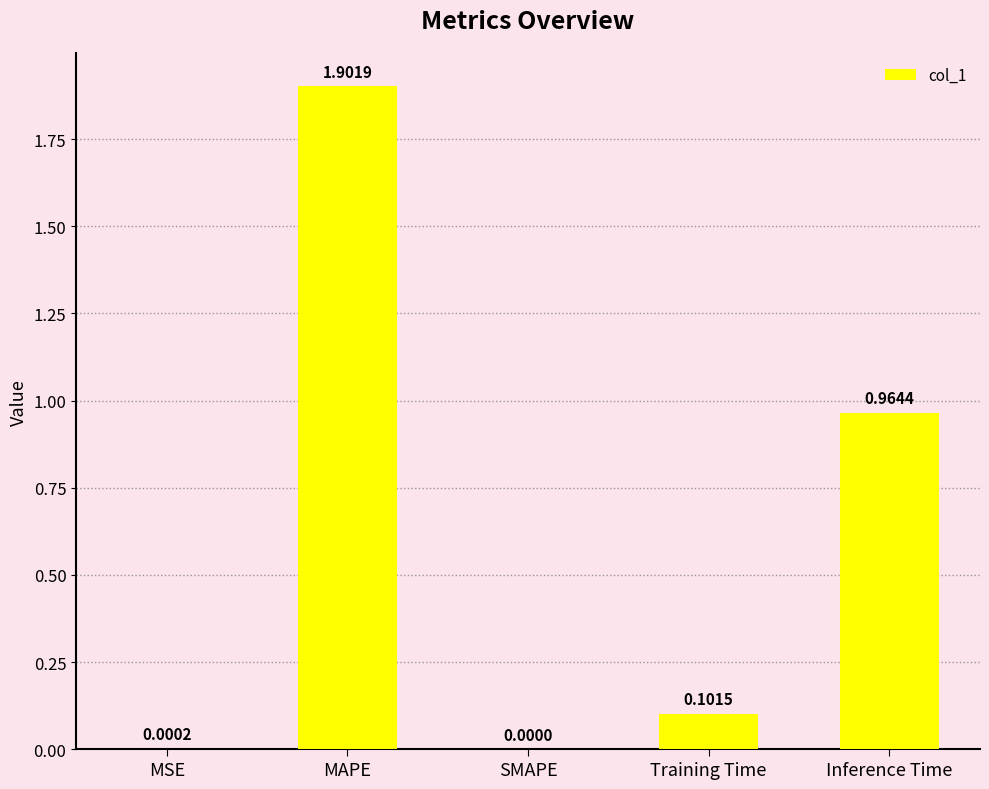

How many positive values are there?

4